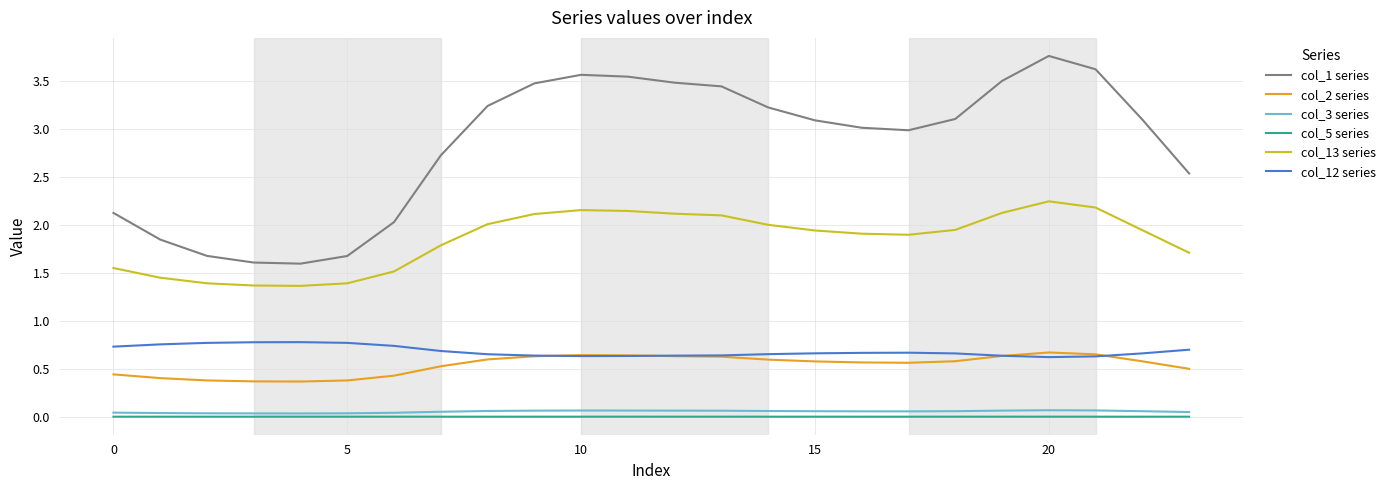

Which series has the largest total across all categories?

col_1 series